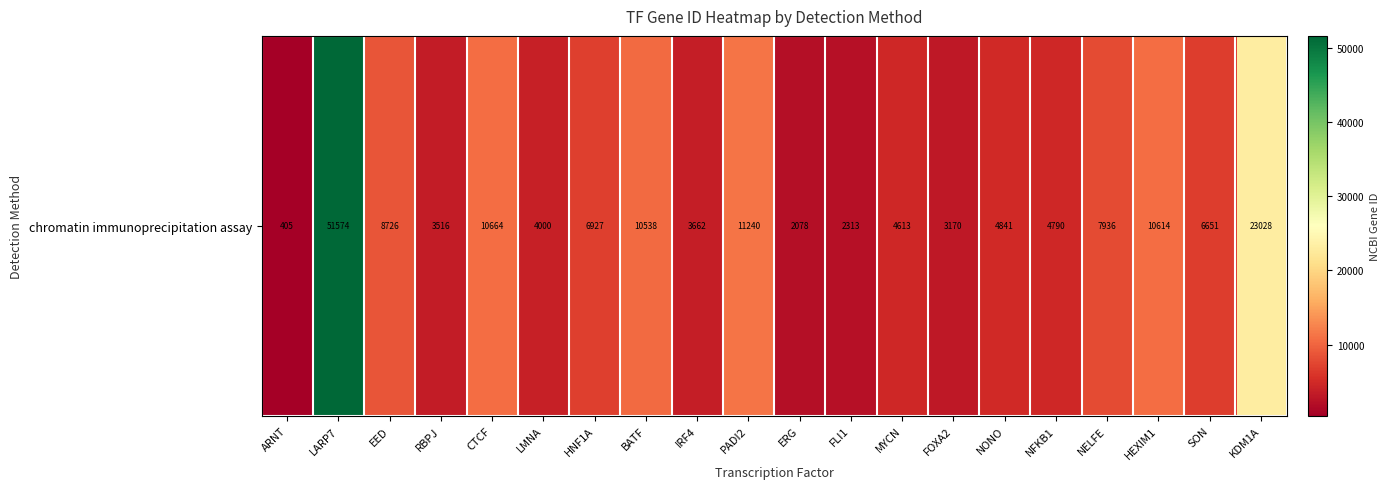

How many data points are above 6651?

9